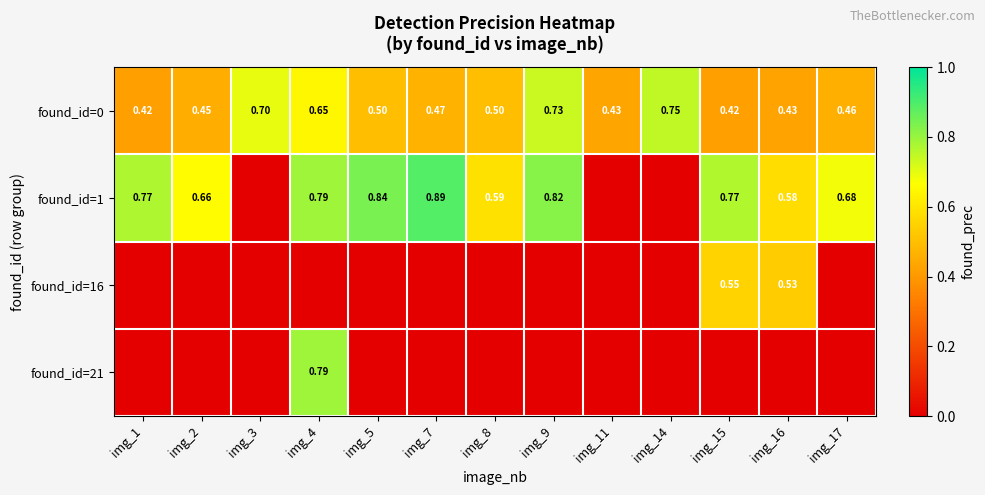

List the series in order of their peak value, lowest first.

found_id=16, found_id=0, found_id=21, found_id=1